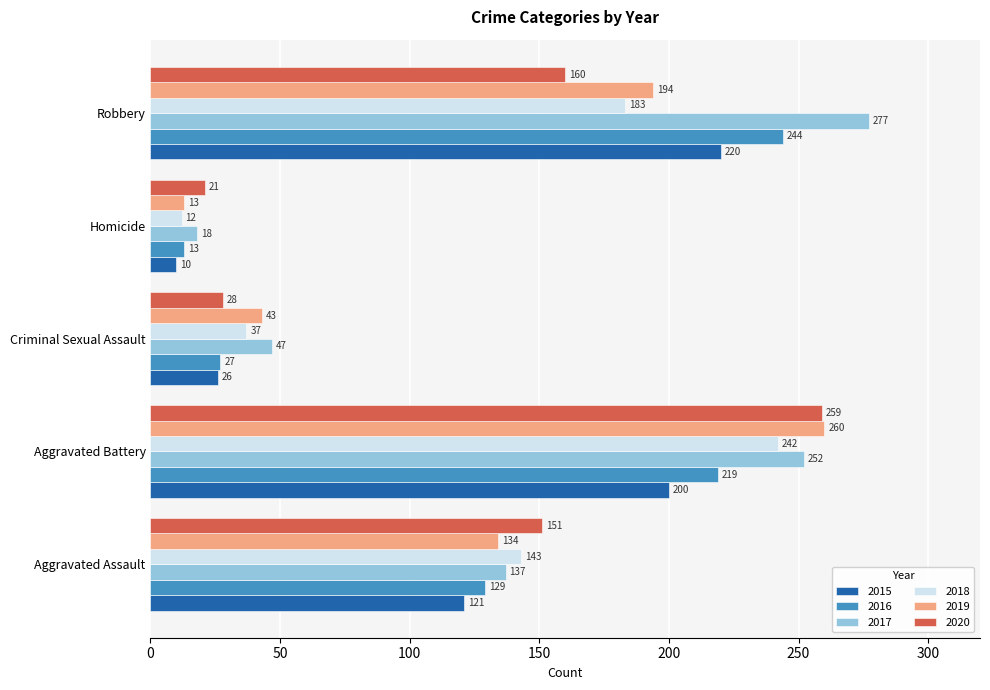

At how many categories does at least one series exceed 103?

3